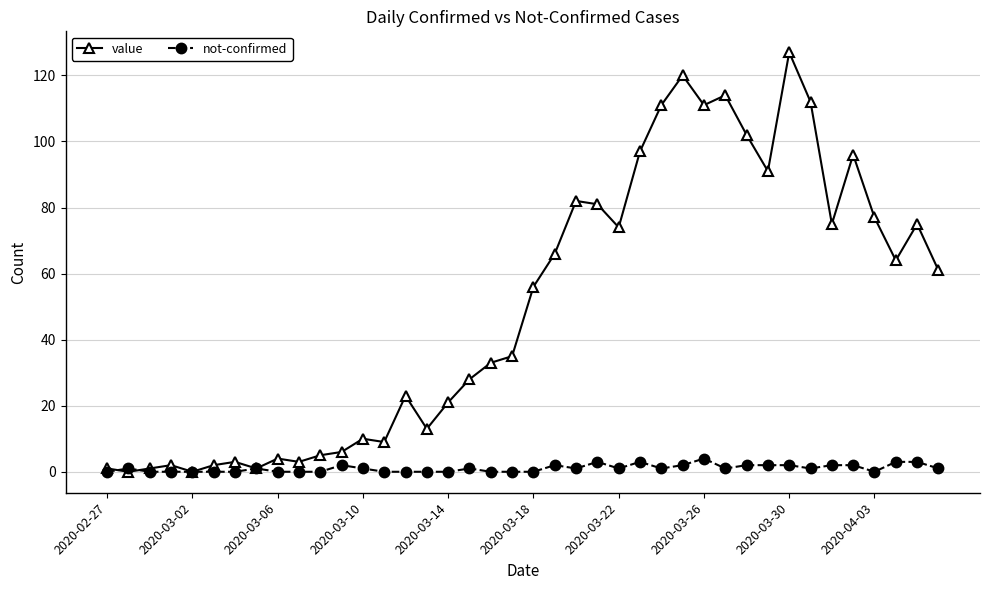

Which series ends up on top after the final intersection of value and not-confirmed?

value